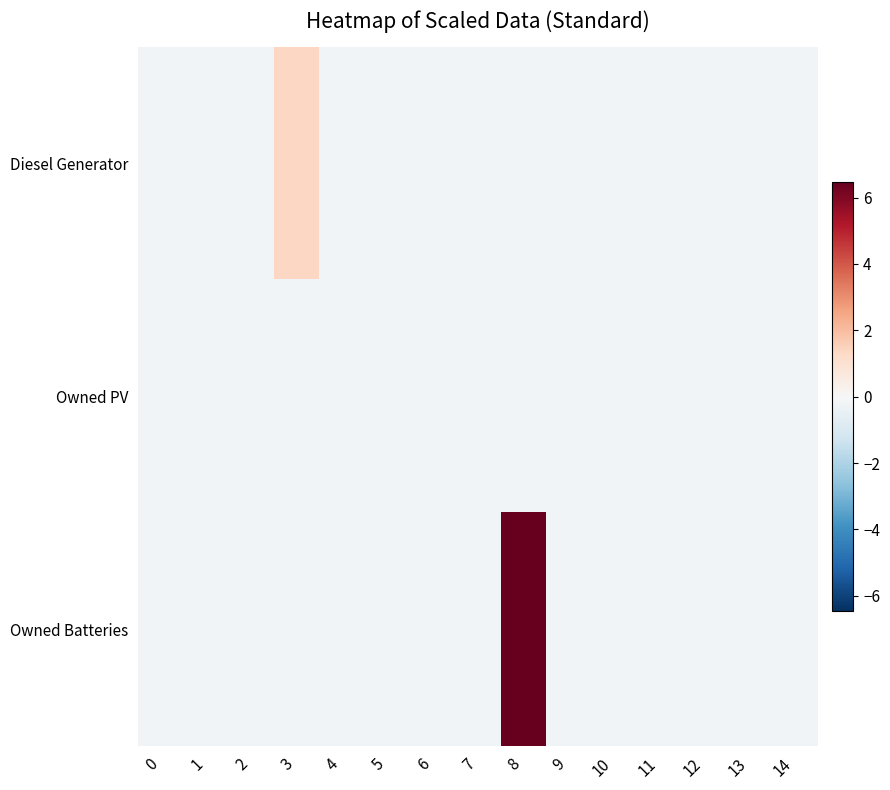

Rank the series by their average value, from highest to lowest.

row_2, row_0, row_1